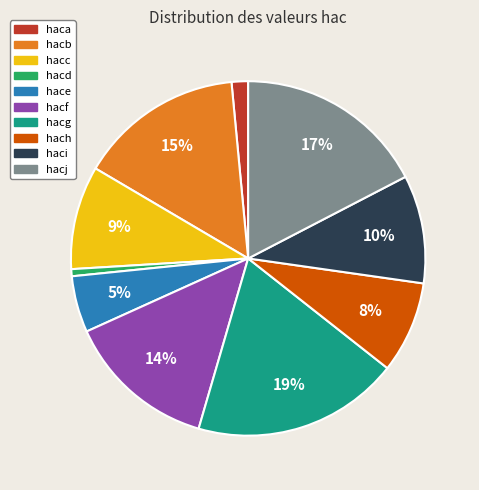

Which has a higher value, hacb or haci?

hacb